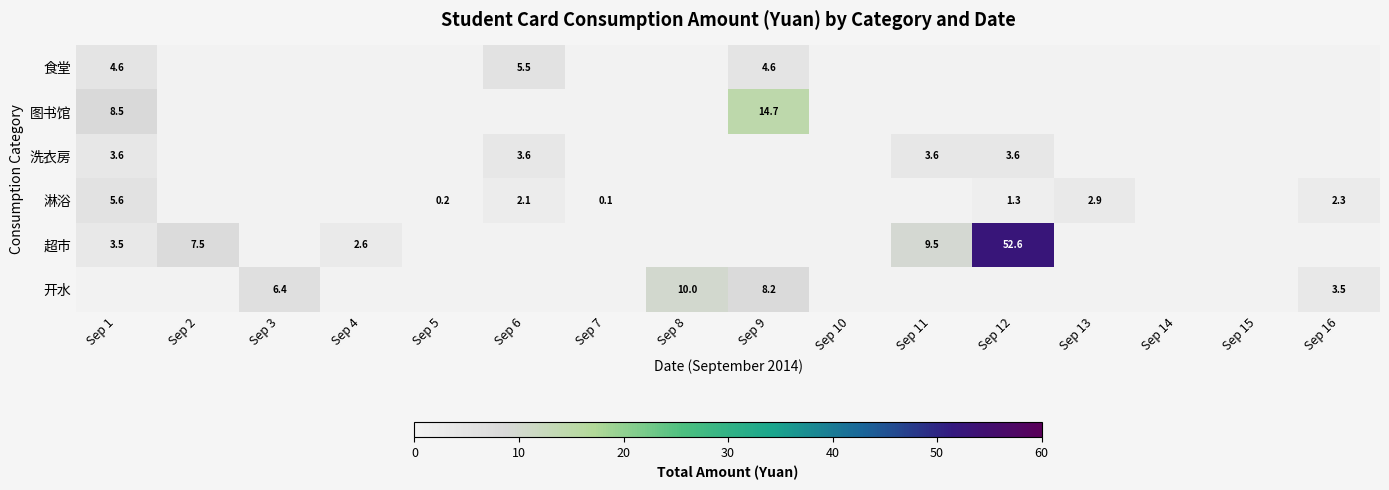

The value of 淋浴 at Sep 16 is 1.5. True or false?

False